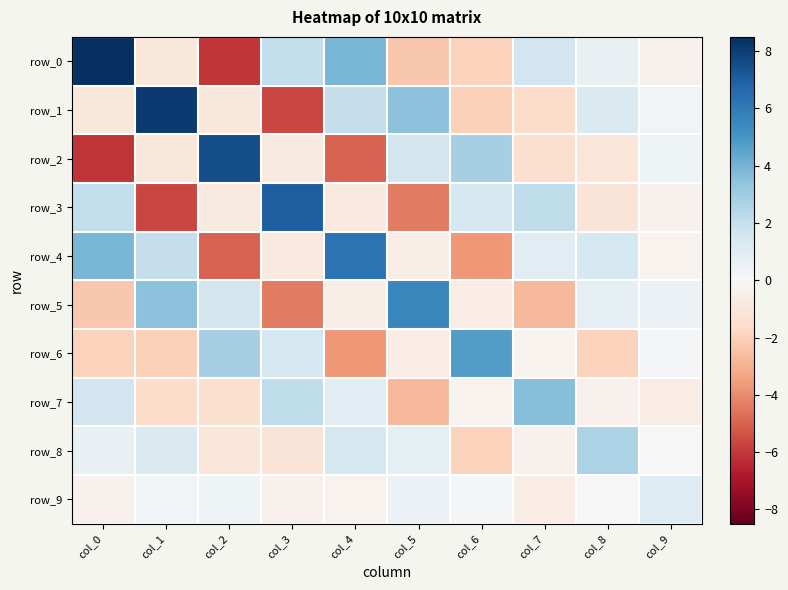

Reading left to right, what are all the values shown in this chart?

row_0: col_0=8.5	col_1=-0.9	col_2=-6.0	col_3=2.1	col_4=3.9	col_5=-2.3	col_6=-2.0	col_7=1.6	col_8=0.6	col_9=-0.4
row_1: col_0=-0.9	col_1=8.2	col_2=-1.0	col_3=-5.7	col_4=2.0	col_5=3.5	col_6=-2.0	col_7=-1.6	col_8=1.2	col_9=0.2
row_2: col_0=-6.0	col_1=-1.0	col_2=7.5	col_3=-0.8	col_4=-5.0	col_5=1.6	col_6=2.8	col_7=-1.4	col_8=-1.1	col_9=0.4
row_3: col_0=2.1	col_1=-5.7	col_2=-0.8	col_3=7.0	col_4=-0.8	col_5=-4.4	col_6=1.5	col_7=2.2	col_8=-1.1	col_9=-0.4
row_4: col_0=3.9	col_1=2.0	col_2=-5.0	col_3=-0.8	col_4=6.3	col_5=-0.5	col_6=-3.7	col_7=1.0	col_8=1.5	col_9=-0.3
row_5: col_0=-2.3	col_1=3.5	col_2=1.6	col_3=-4.4	col_4=-0.5	col_5=5.5	col_6=-0.7	col_7=-2.8	col_8=0.8	col_9=0.5
row_6: col_0=-2.0	col_1=-2.0	col_2=2.8	col_3=1.5	col_4=-3.7	col_5=-0.7	col_6=4.7	col_7=-0.3	col_8=-2.0	col_9=0.2
row_7: col_0=1.6	col_1=-1.6	col_2=-1.4	col_3=2.2	col_4=1.0	col_5=-2.8	col_6=-0.3	col_7=3.6	col_8=-0.4	col_9=-0.6
row_8: col_0=0.6	col_1=1.2	col_2=-1.1	col_3=-1.1	col_4=1.5	col_5=0.8	col_6=-2.0	col_7=-0.4	col_8=2.7	col_9=-0.0
row_9: col_0=-0.4	col_1=0.2	col_2=0.4	col_3=-0.4	col_4=-0.3	col_5=0.5	col_6=0.2	col_7=-0.6	col_8=-0.0	col_9=1.1